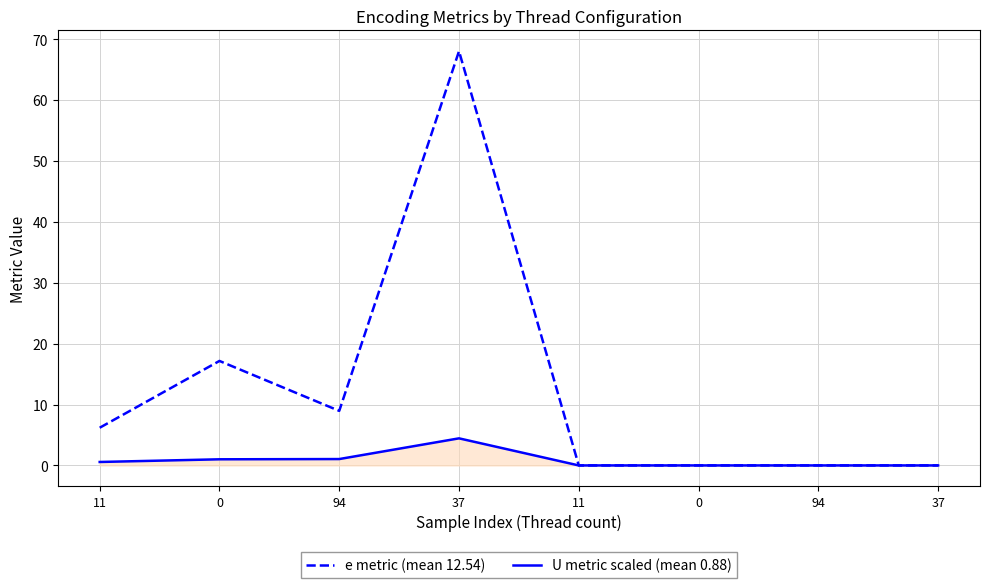

How many series are shown in this chart?

2